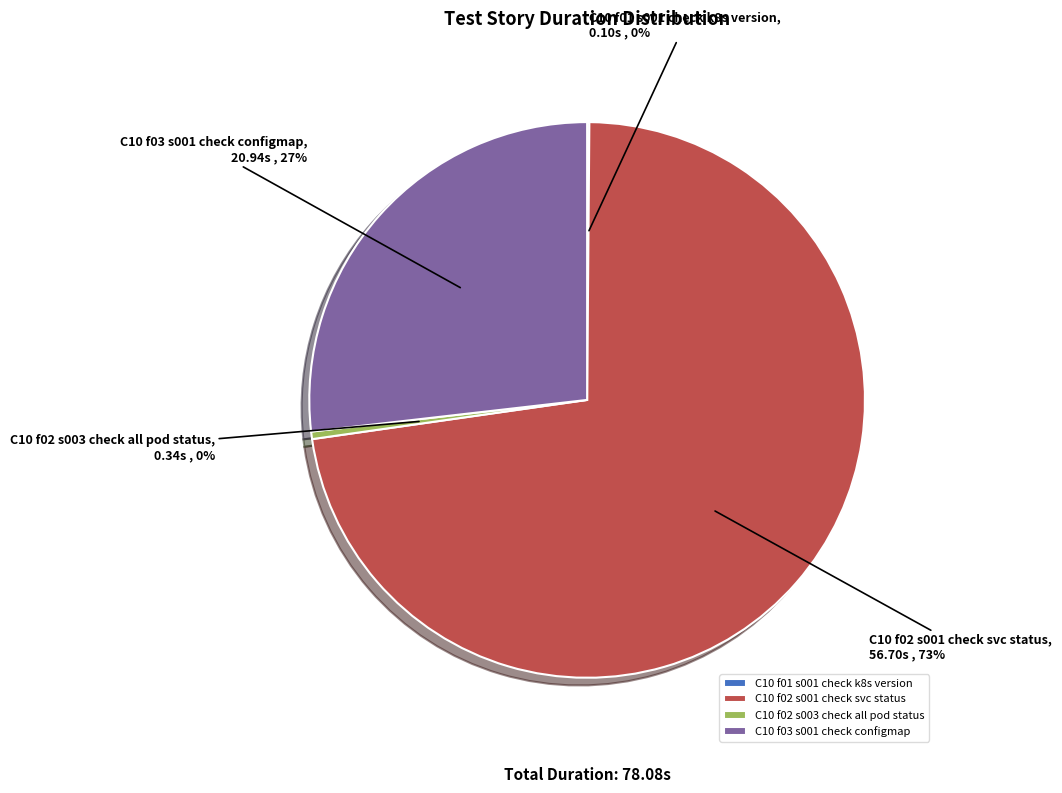

Which has a higher value, C10 f02 s001 check svc status or C10 f03 s001 check configmap?

C10 f02 s001 check svc status